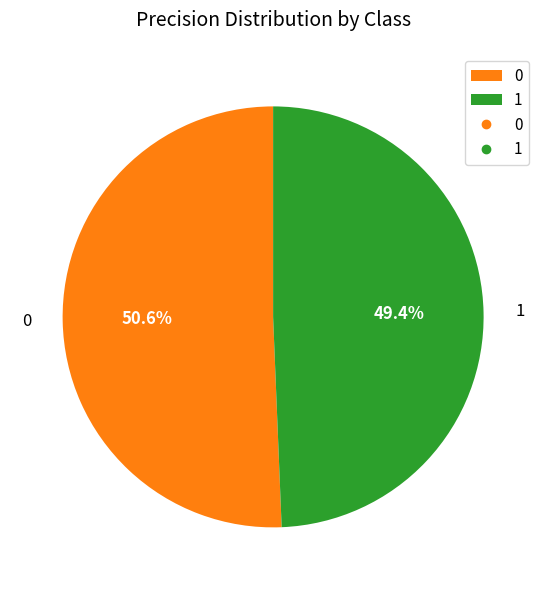

What is the total percentage of 1 and 0?

100.0%